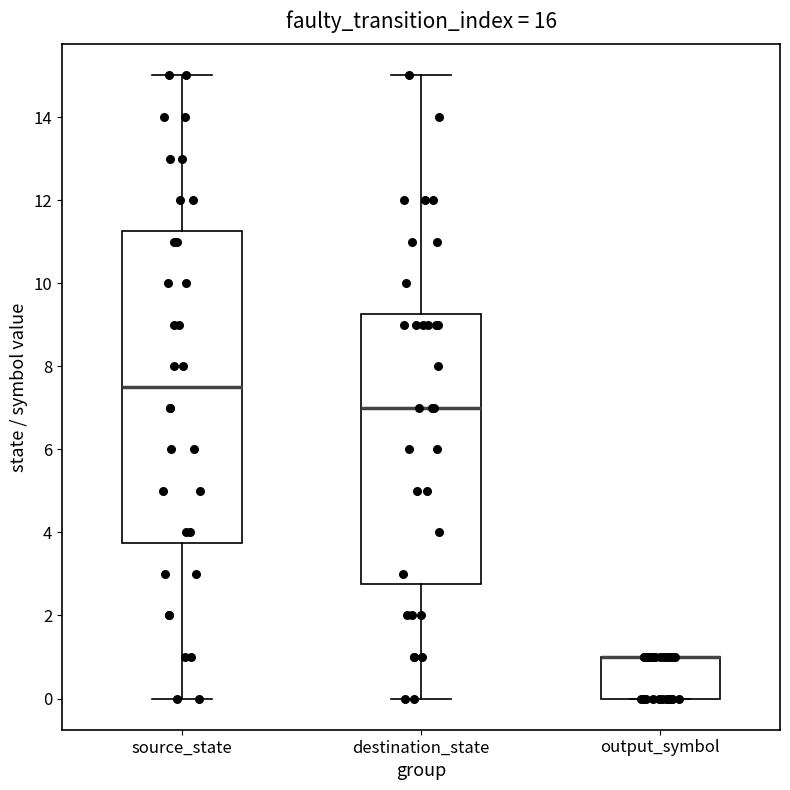

Reading left to right, read every box against the y-axis: the position of its median line, the range the box covers, and the ends of its whiskers. The values are not printed on the chart, so give them approximately, as read against the axis.

source_state: median 7.6, box 3.8 to 11.2, whiskers 0.0 to 15.0
destination_state: median 7.0, box 2.8 to 9.2, whiskers 0.0 to 15.0
output_symbol: median 1.0 (drawn on the box's upper edge), box 0.0 to 1.0, whiskers 0.0 to 1.0